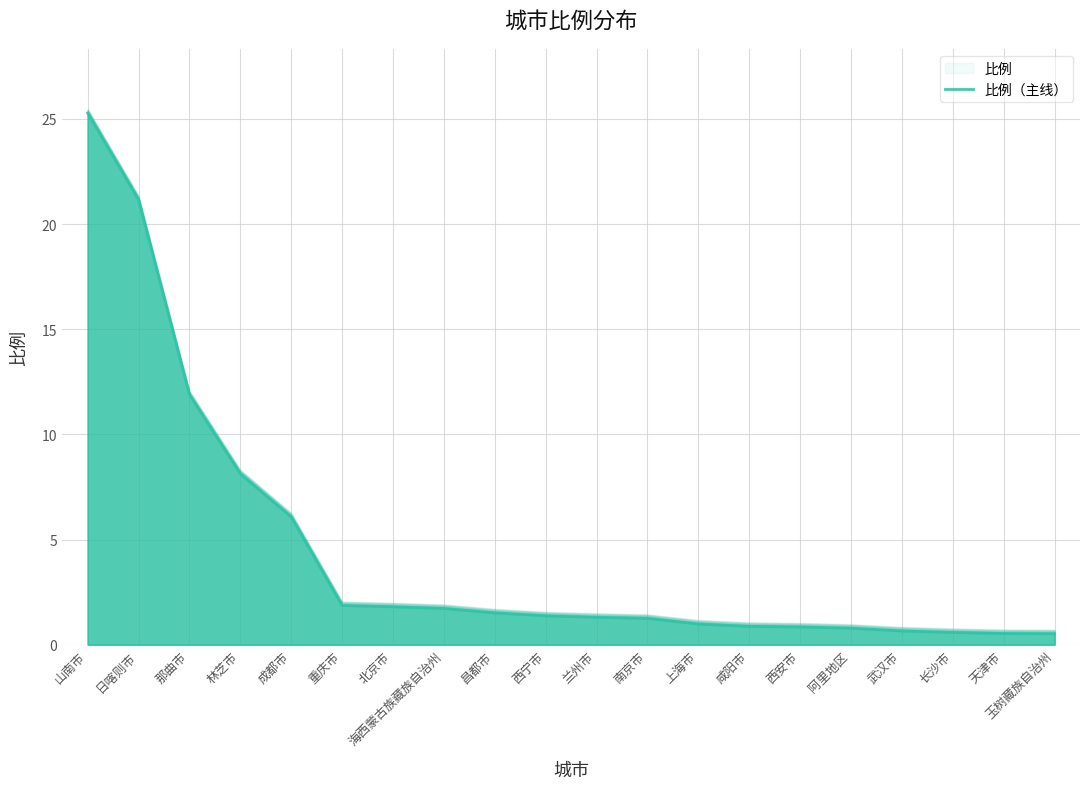

How many lines are shown in the chart?

1